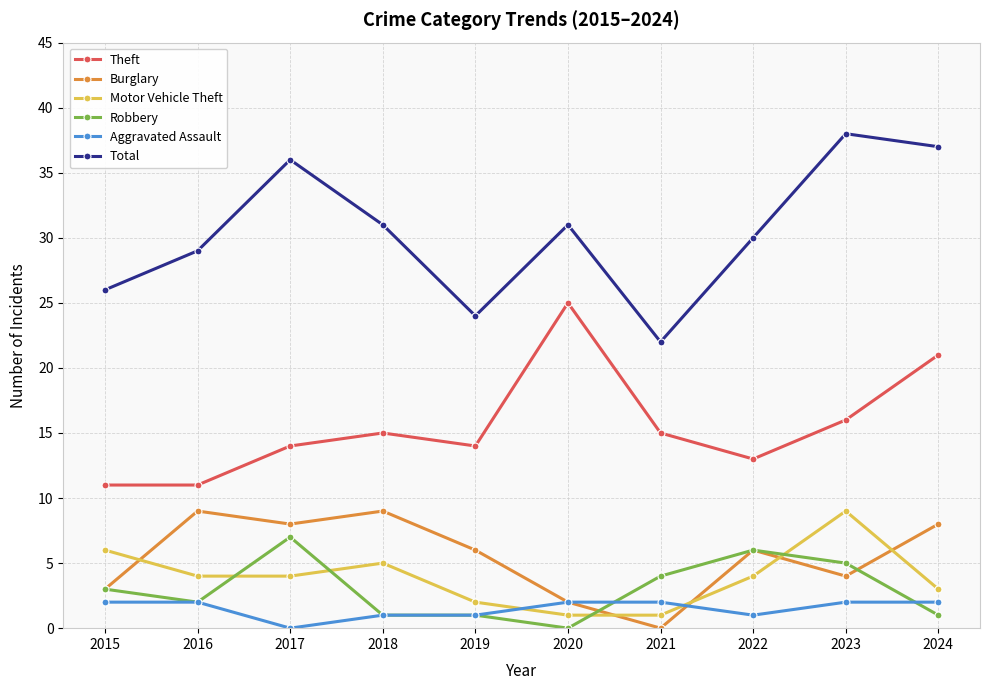

What is the total value across all series at 2016?

57